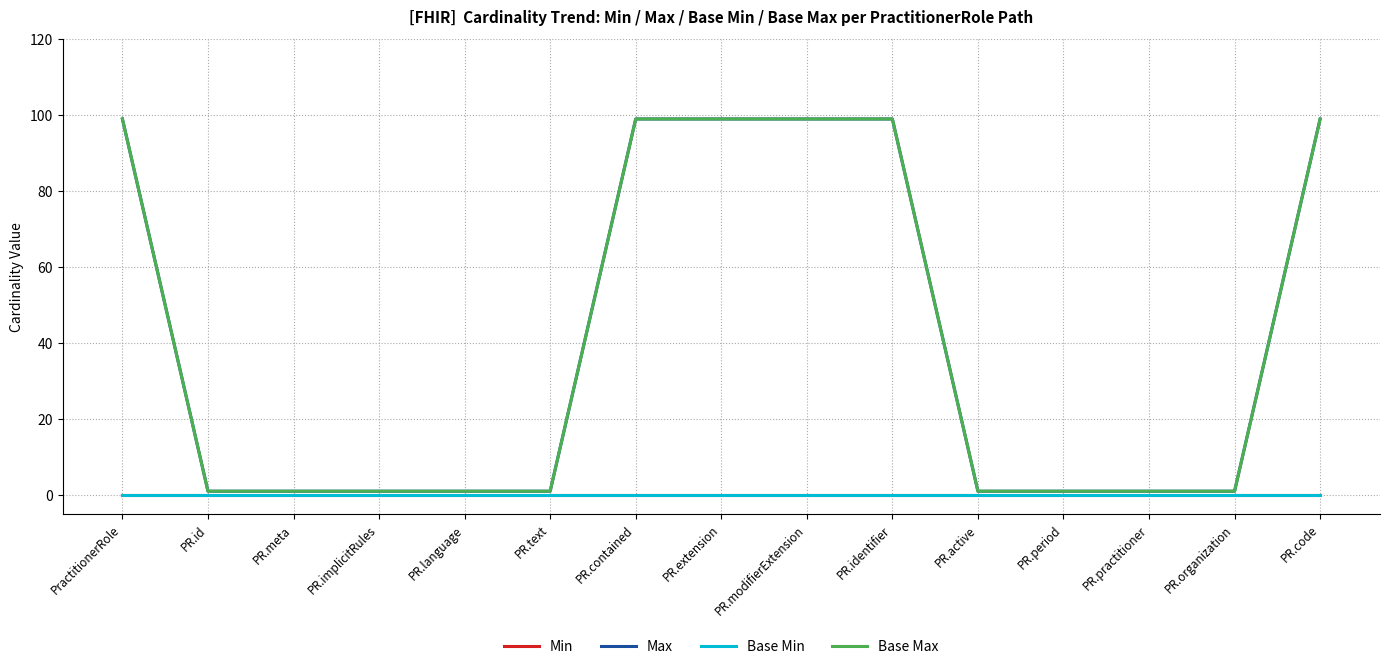

Is this an area chart (filled region under the line)?

No